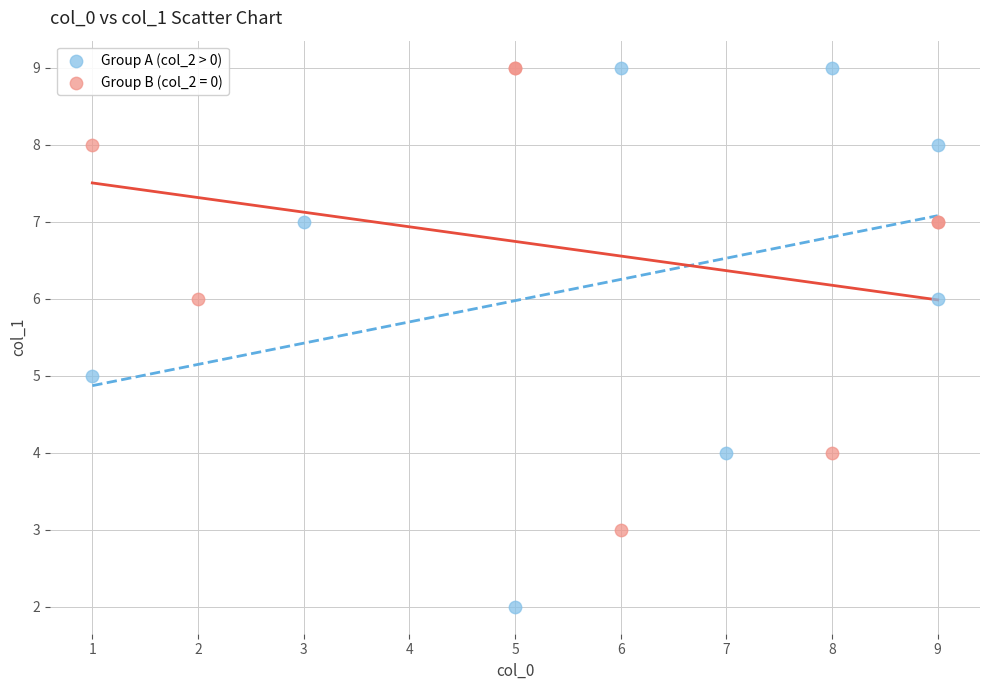

Which series contains the lowest Y value?

Group A (col_2 > 0)